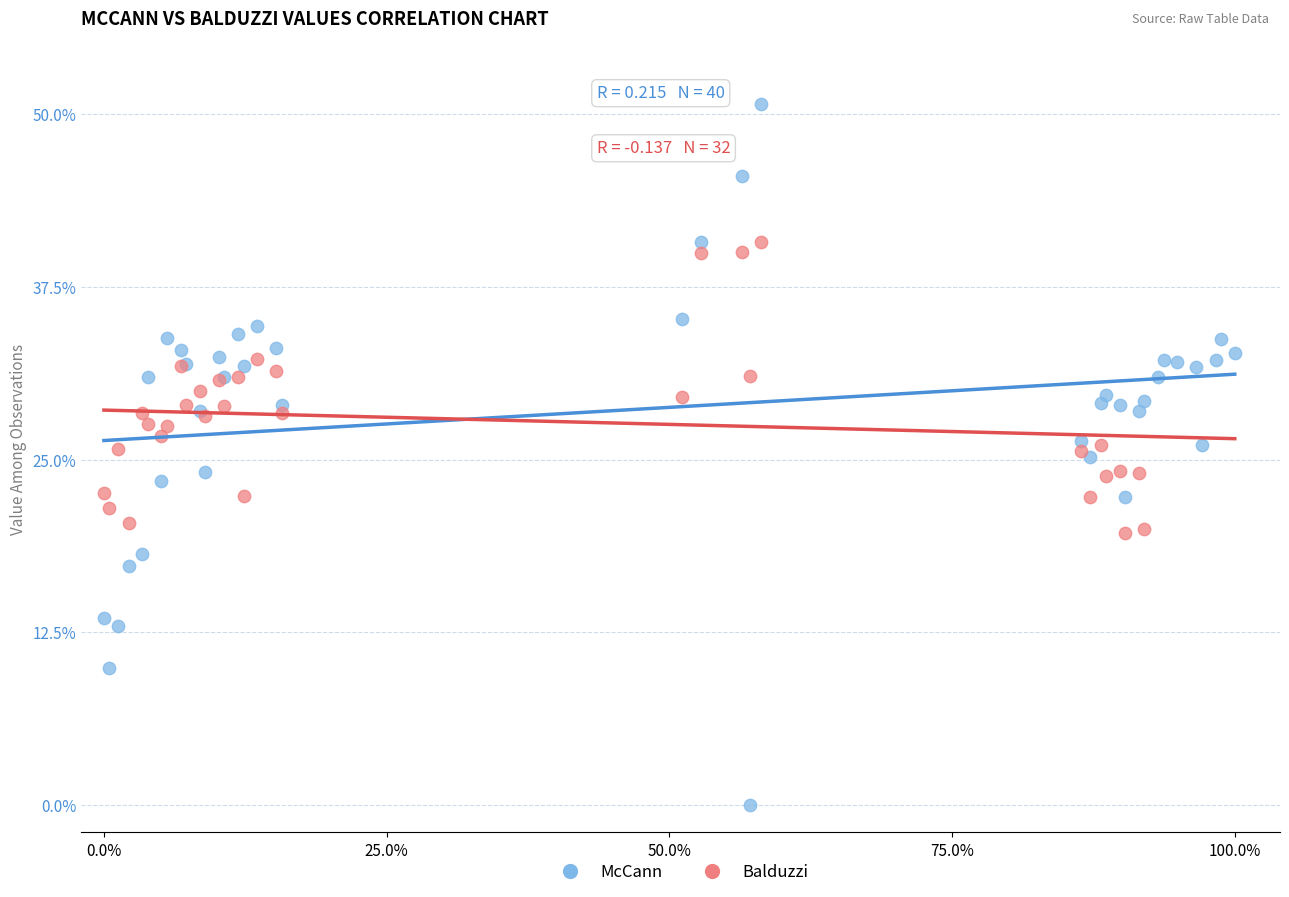

Which series has the widest spread of Y values?

McCann